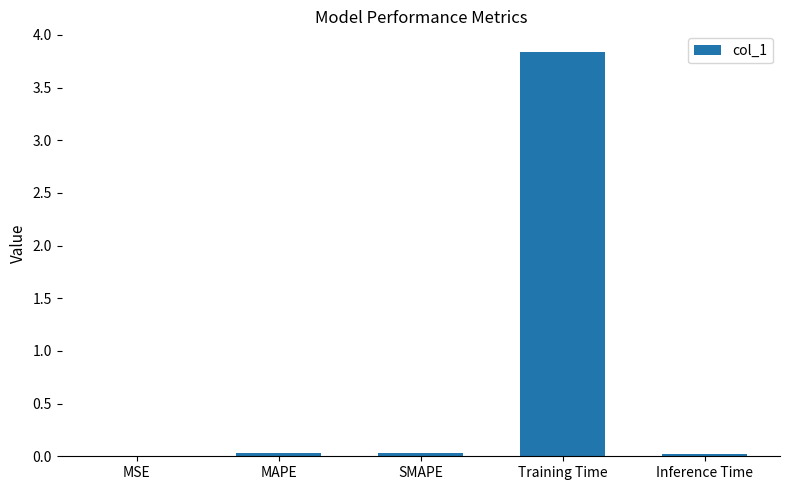

Count the number of categories in the chart.

5